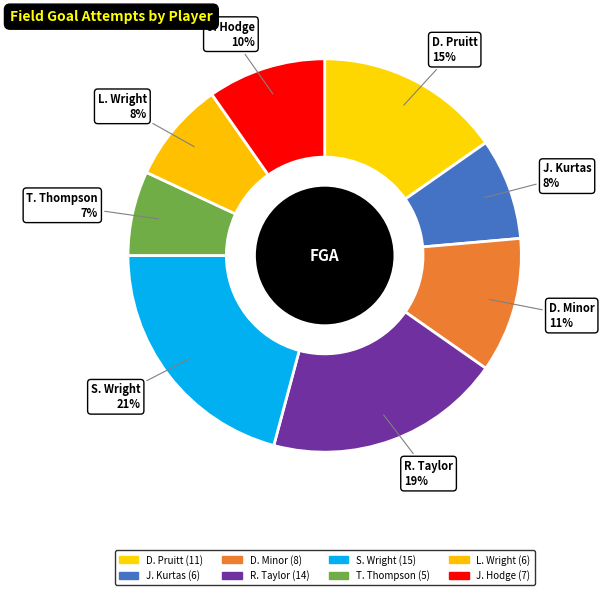

Which has a higher value, J. Hodge or S. Wright?

S. Wright